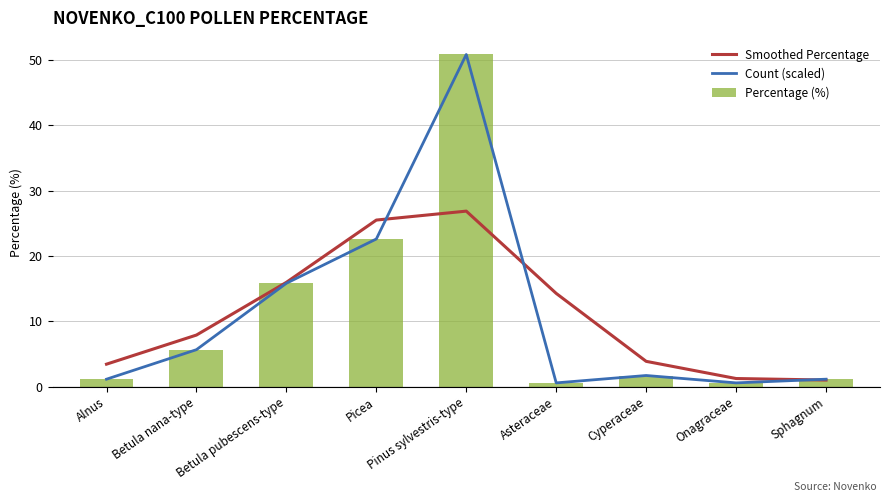

What value does the Smoothed Percentage series have at Betula pubescens-type?

16.0